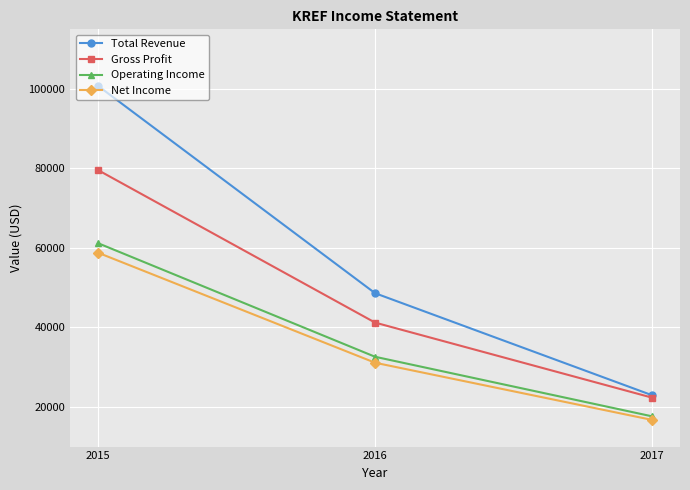

Count the number of data series in this chart.

4